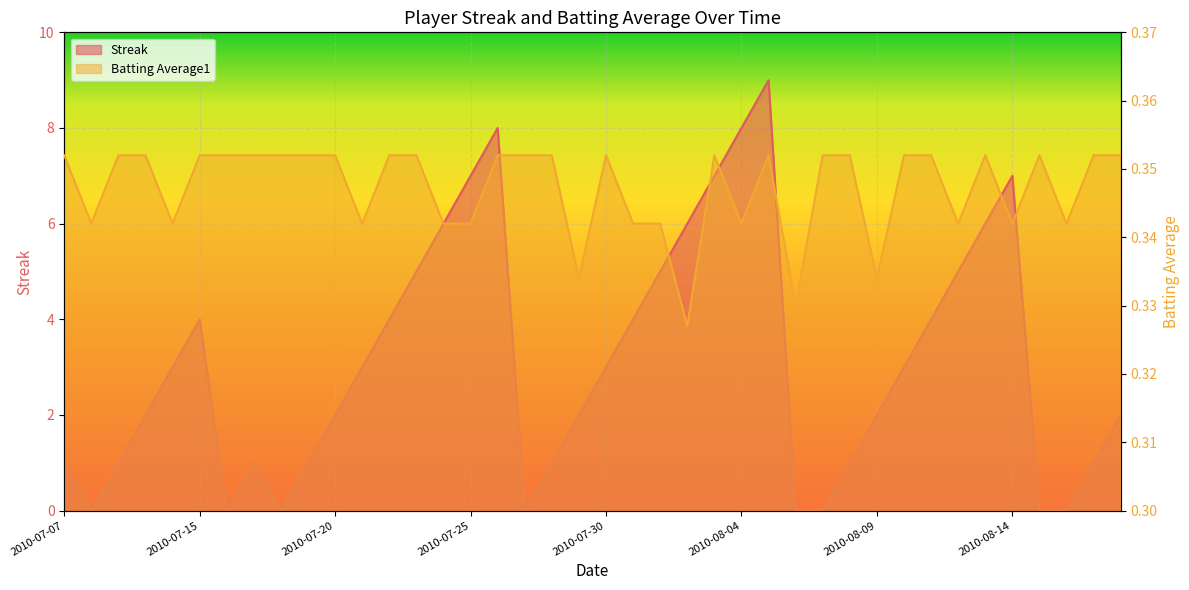

At which category does Batting Average1 reach its first local valley?

2010-07-08